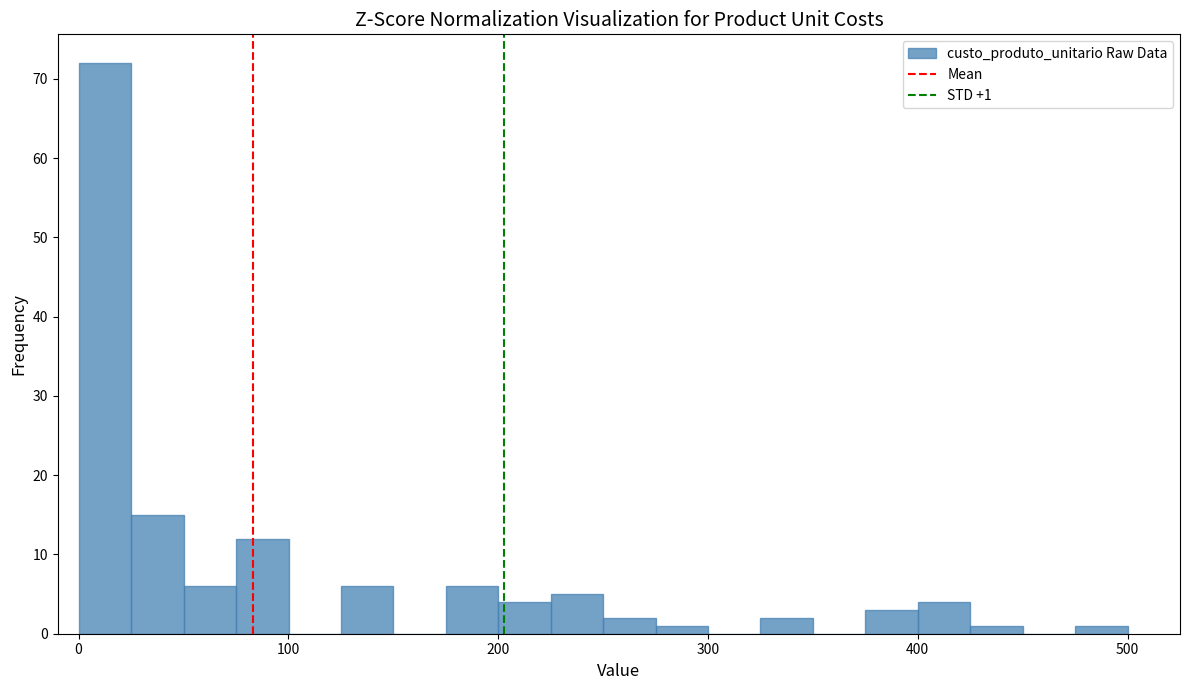

Around what value on the x-axis is the tallest bar? Give the approximate position of its centre, as read against the axis.

10